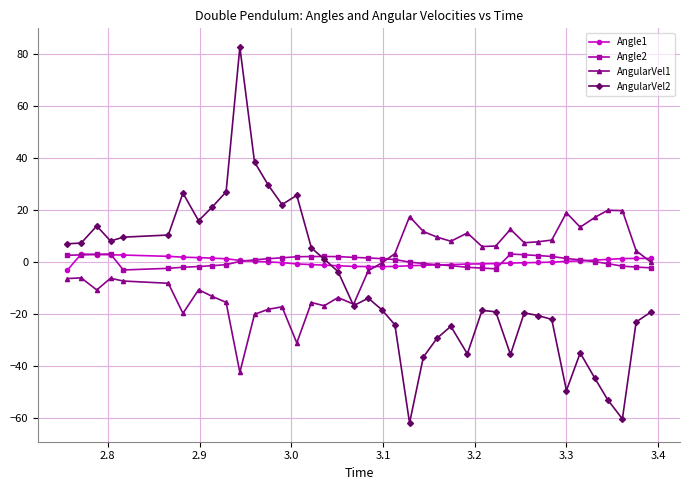

What is the value of the Angle2 point at the 20th from the left?

1.6